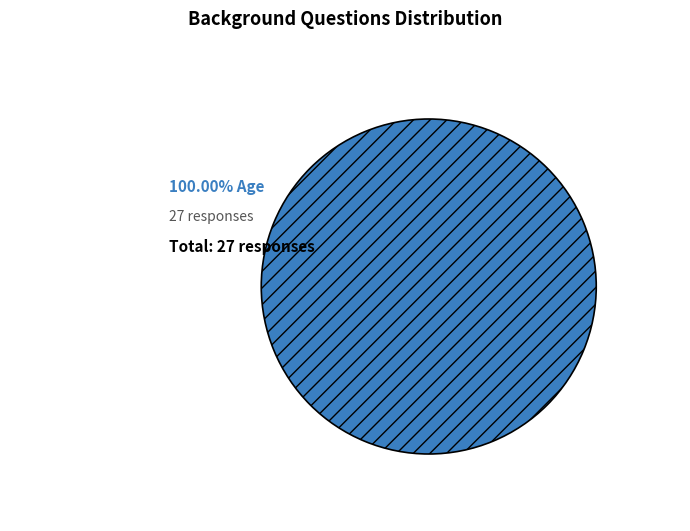

Is there any slice that represents more than half of the pie?

Yes